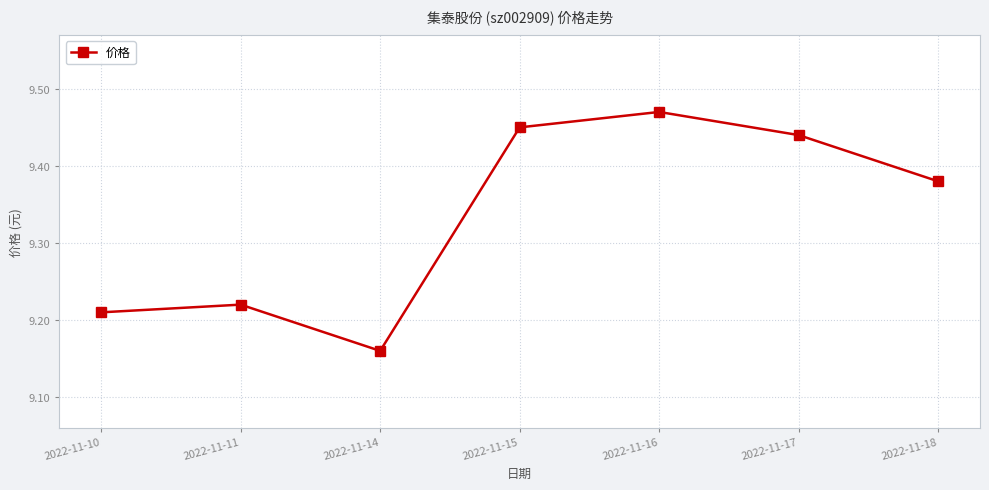

How many values are between 9 and 10?

7